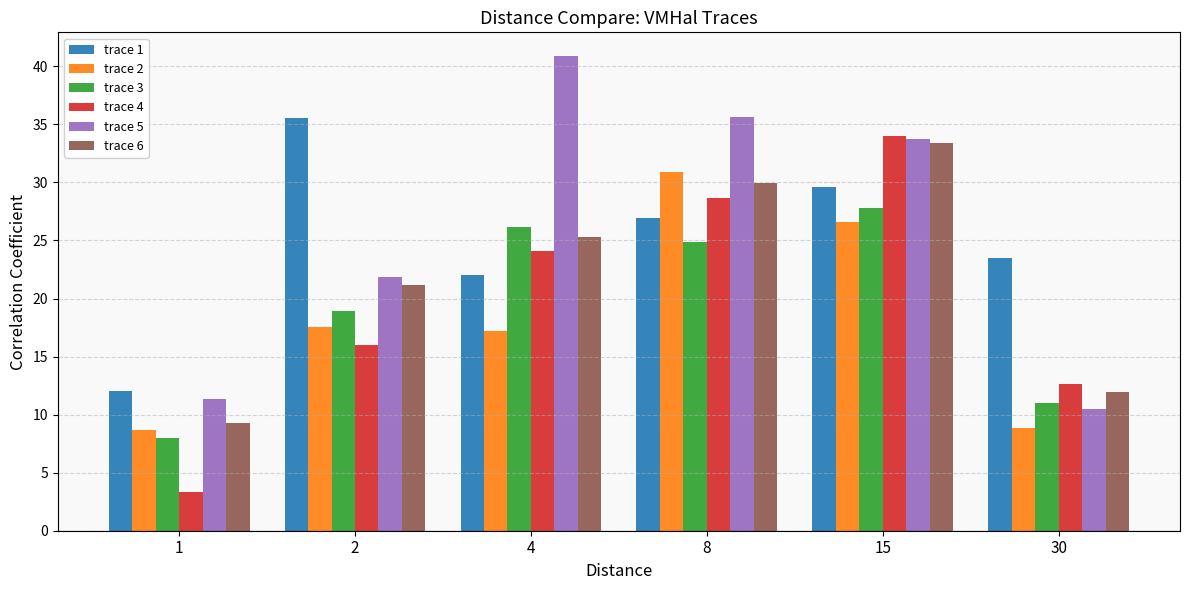

At 4, list the series in order from largest to smallest.

trace 5, trace 3, trace 6, trace 4, trace 1, trace 2